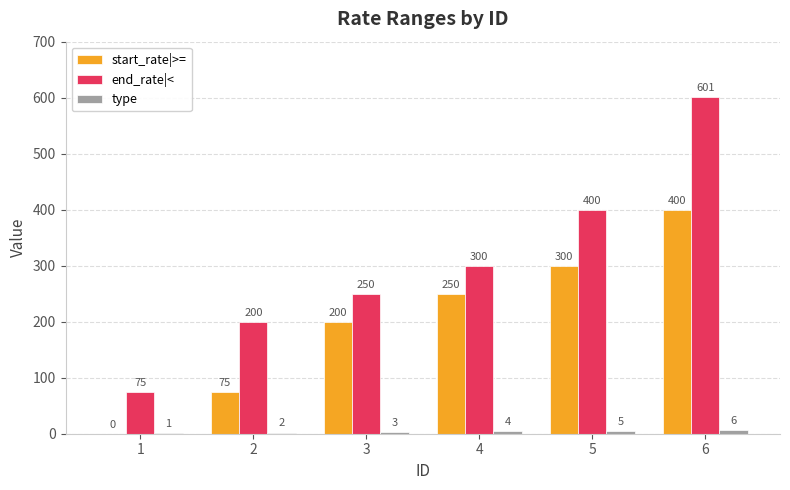

How many groups of bars are there?

6